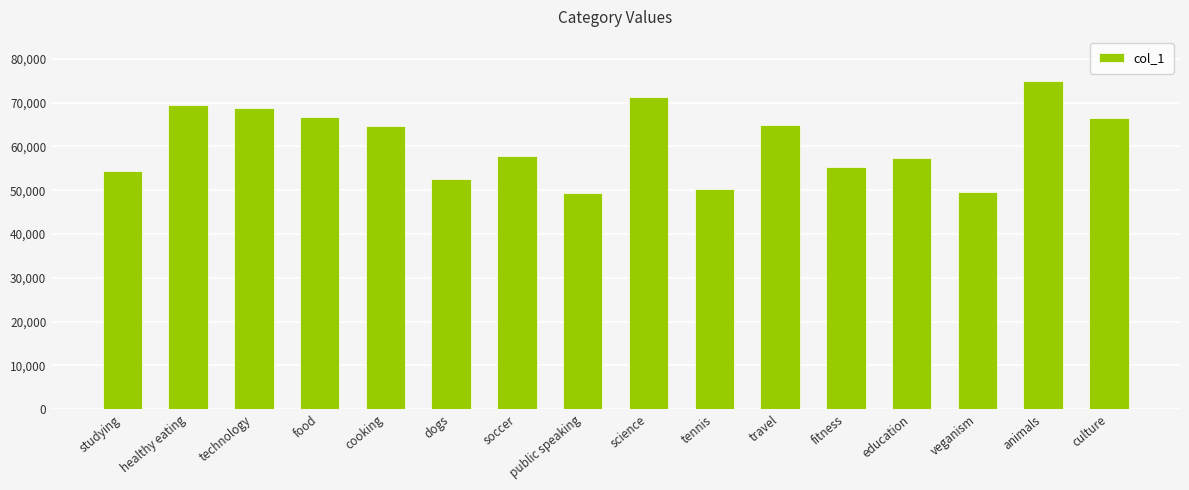

What is the smallest value displayed?

49264